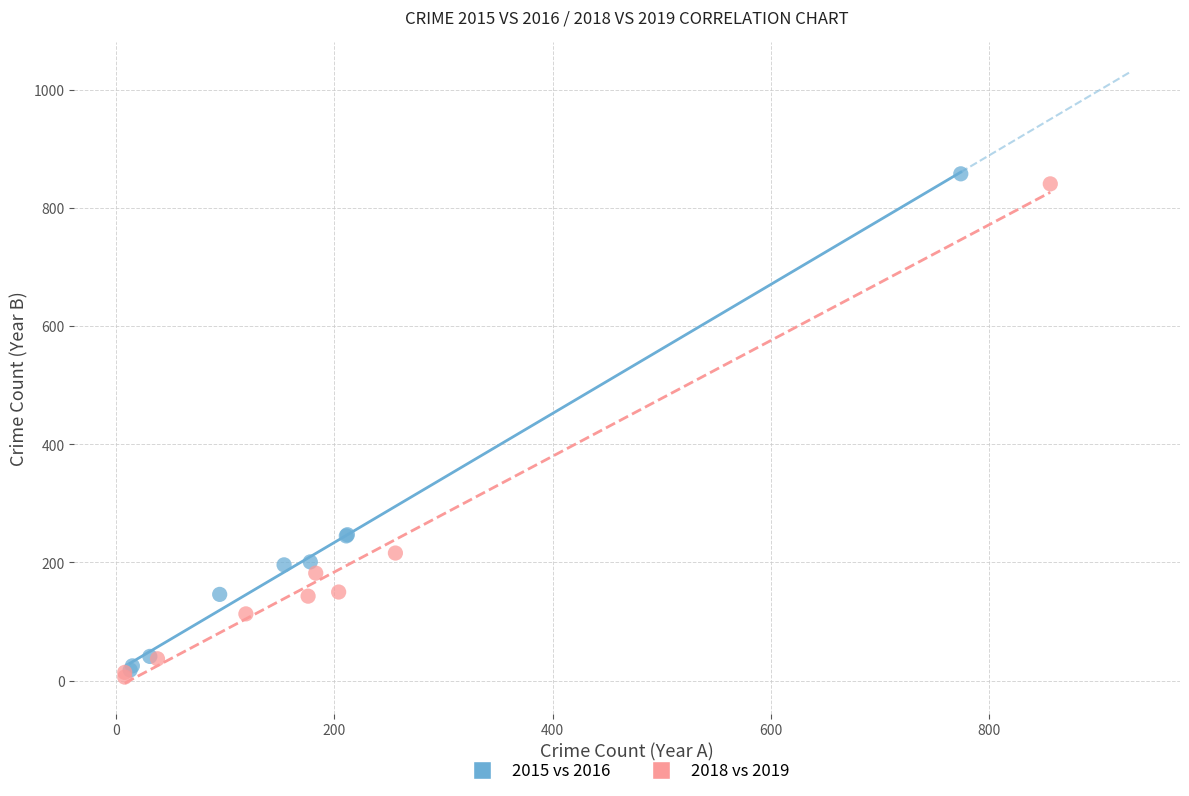

Which series contains the highest Y value?

2015 vs 2016